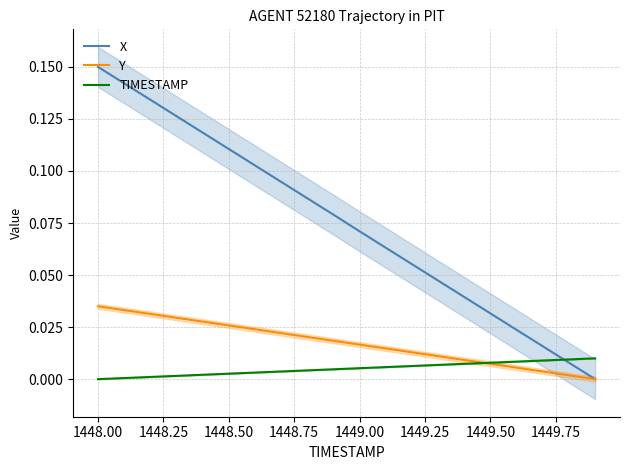

The X series shows 0.0 at 1448.00. True or false?

False